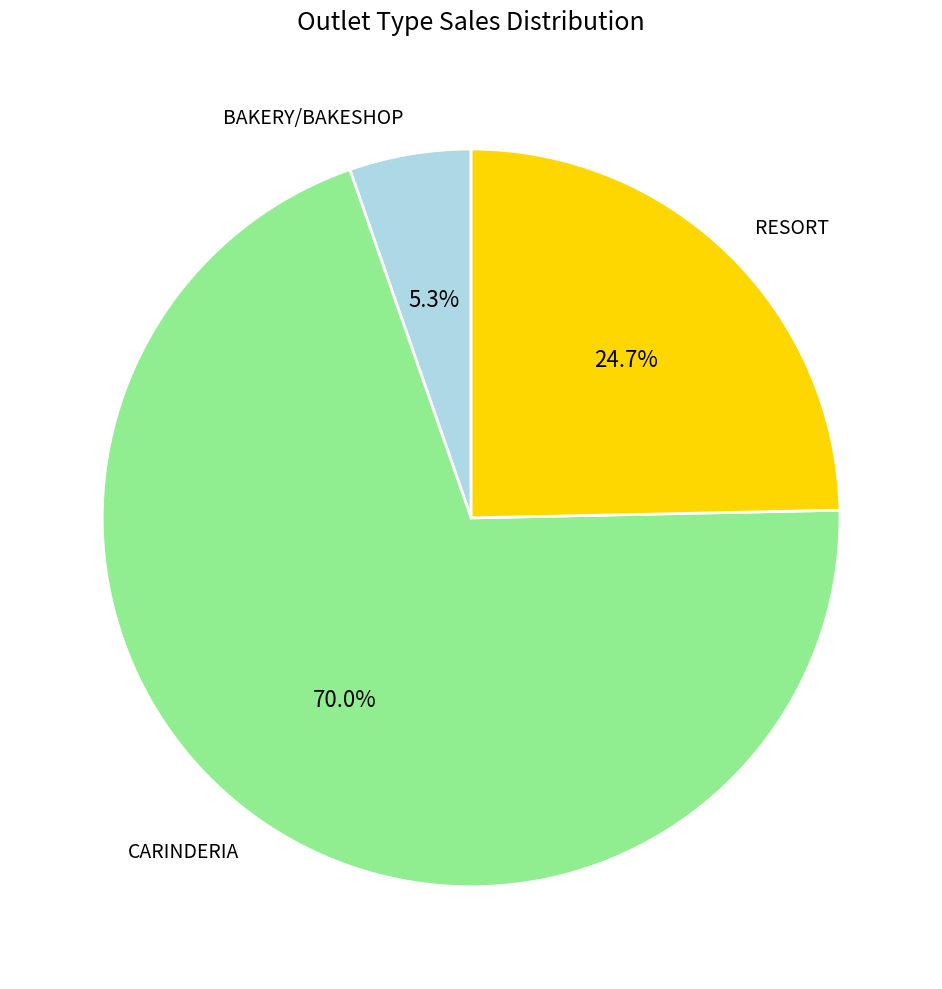

To the nearest percent, what is the combined percentage of CARINDERIA and RESORT?

95%